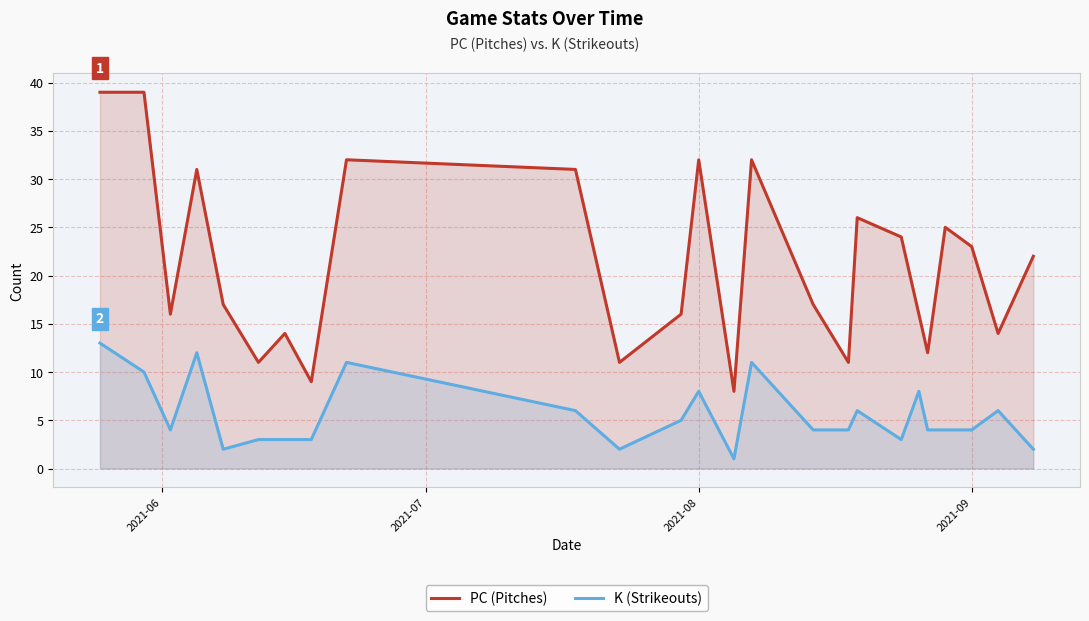

What is the smallest value displayed?

1